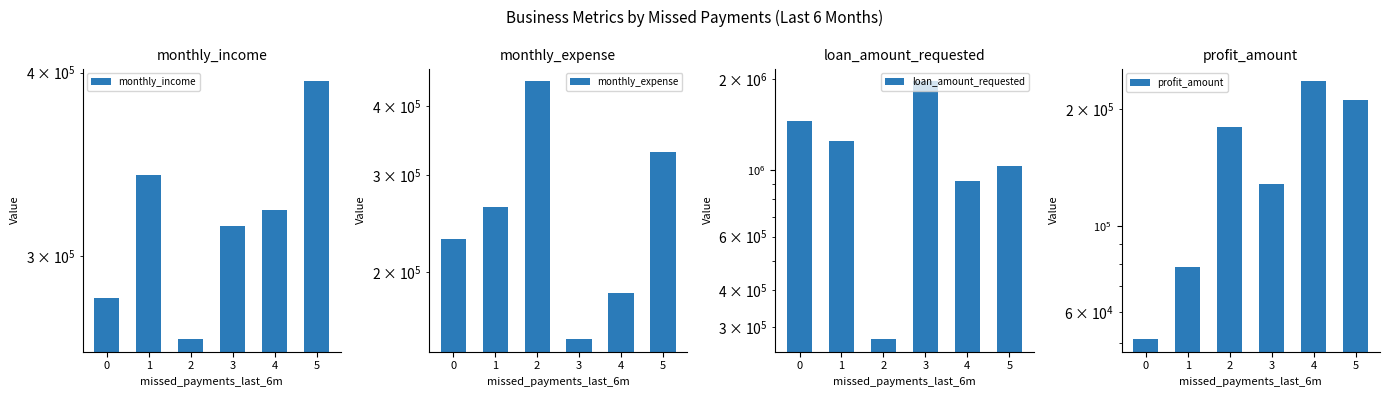

What is the value of the monthly_expense bar at the 1st from the left?

229612